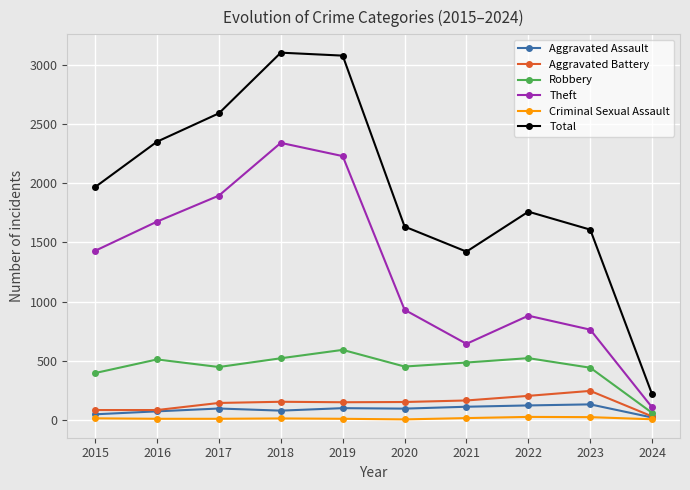

What value does the Total series have at 2023, to the nearest 50?

1600